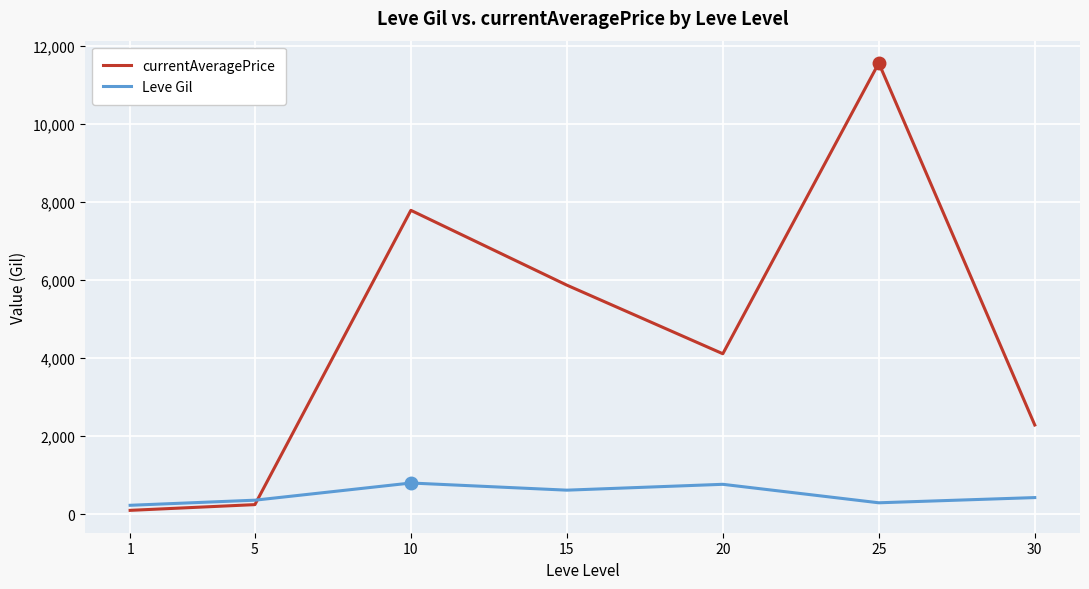

Does the chart have visible grid lines?

Yes